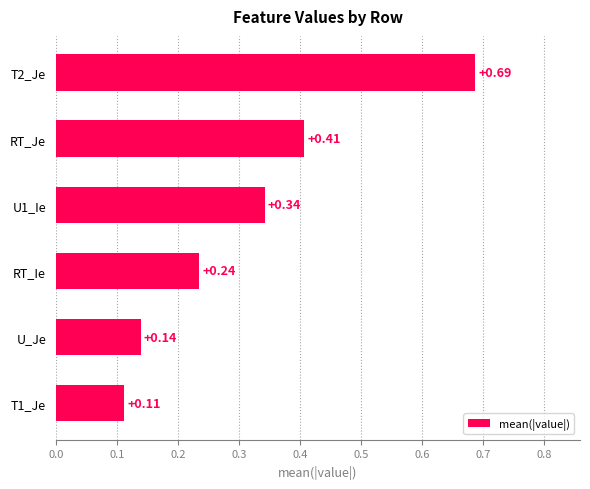

Rank the categories by value from highest to lowest.

T2_Je, RT_Je, U1_Ie, RT_Ie, U_Je, T1_Je